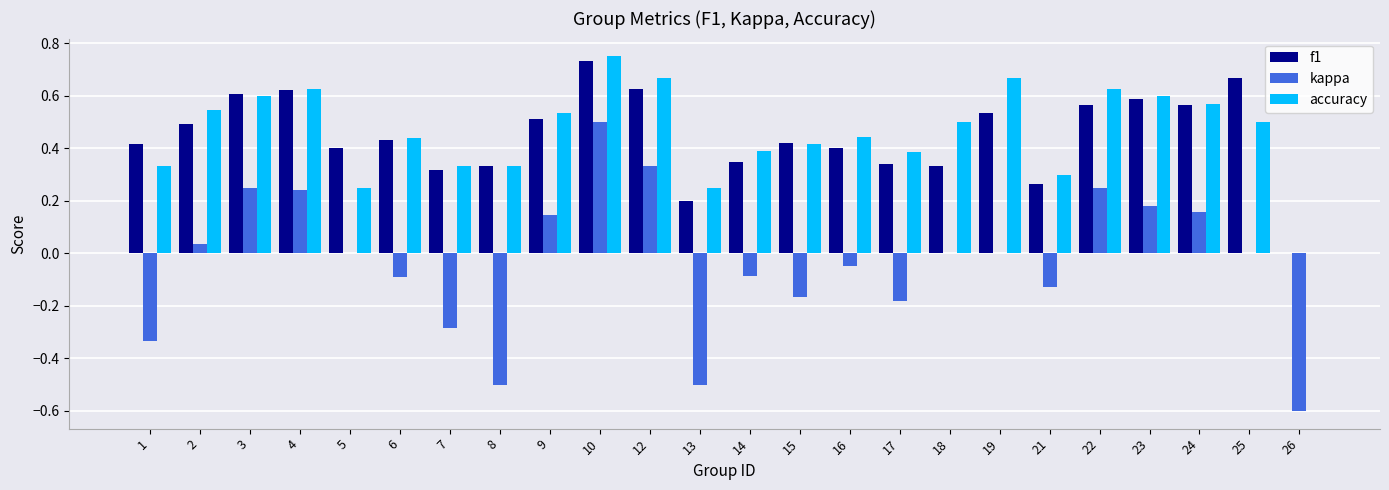

Are the bars horizontal?

No